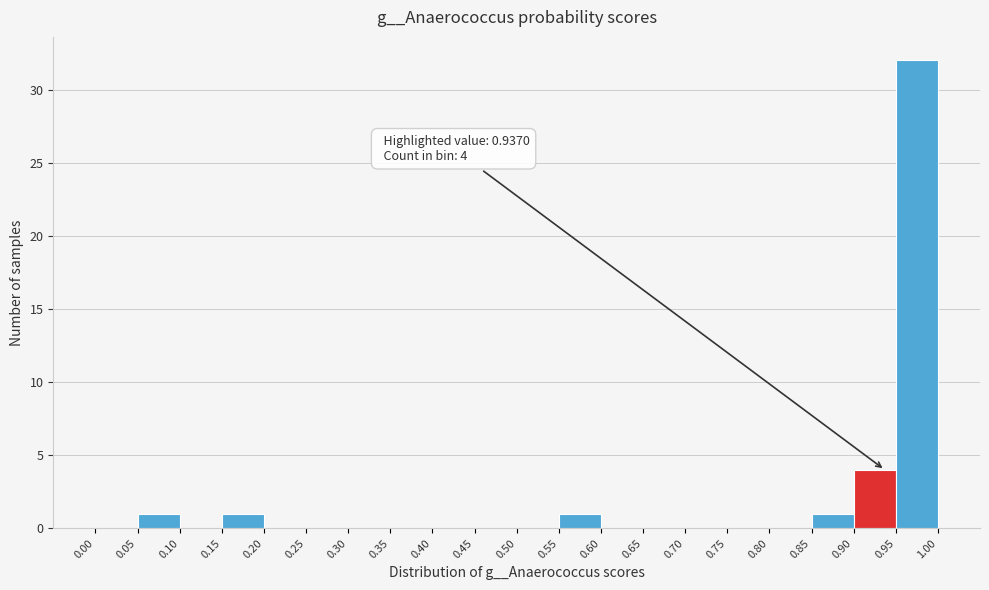

Over which range of the x-axis is the bar tallest?

0.95 to 1.00